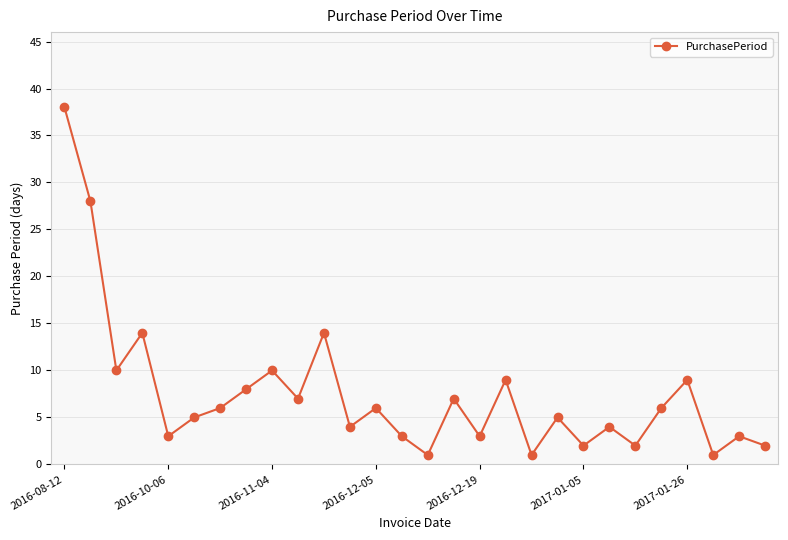

What is the difference between the second highest and second lowest values?

27